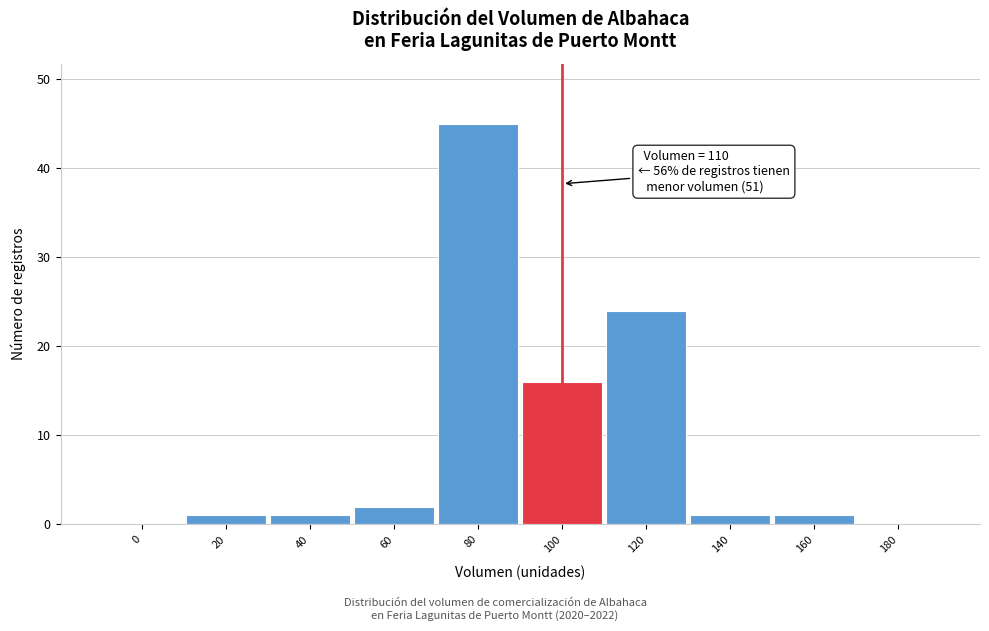

Reading left to right, extract all data points from this chart.

0=0	20=1	40=1	60=2	80=45	100=16	120=24	140=1	160=1	180=0